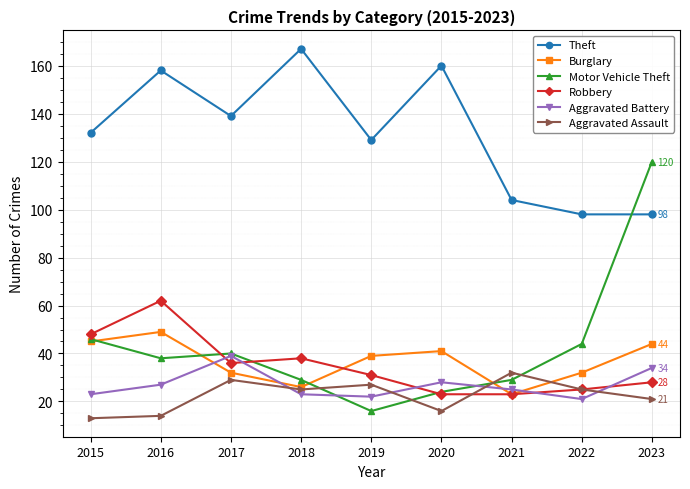

How many data points in Aggravated Battery are less than 25?

4